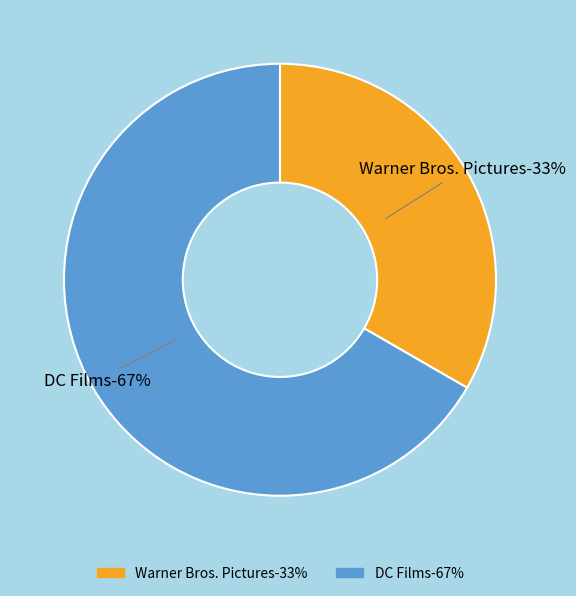

Count the number of slices in the pie.

2